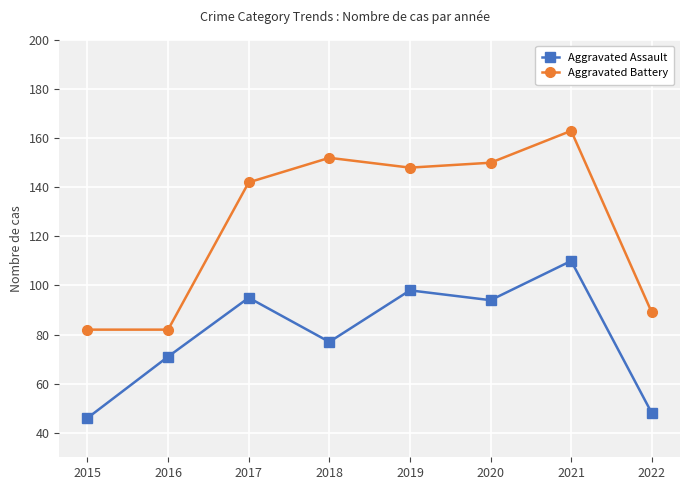

True or false: Aggravated Assault and Aggravated Battery intersect in this chart.

False